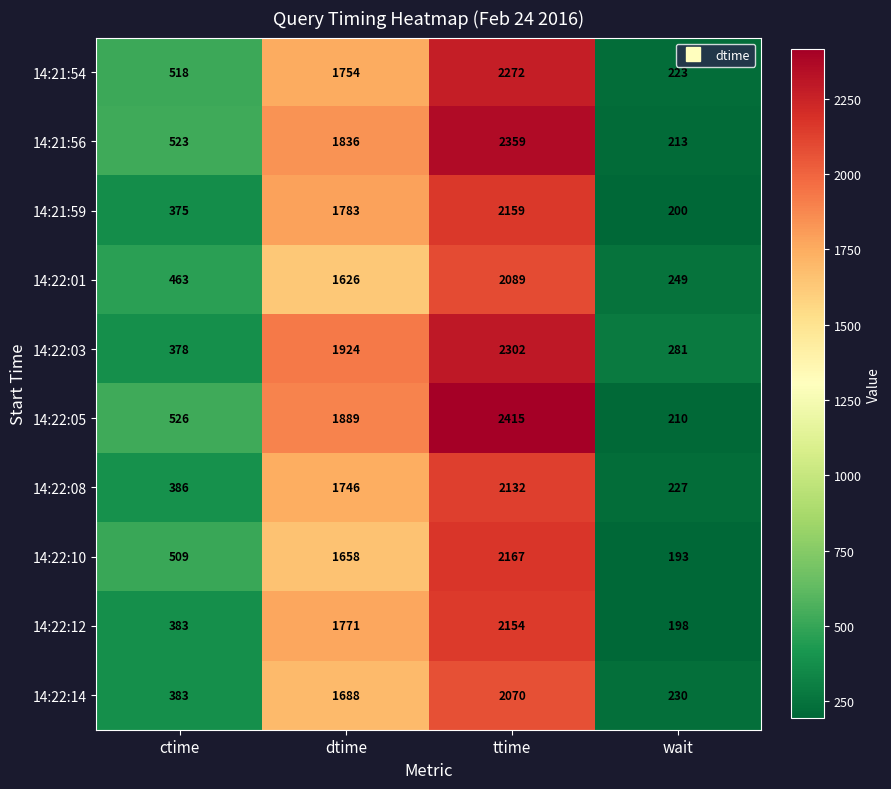

At which label is 14:21:56 closest to 1286?

dtime